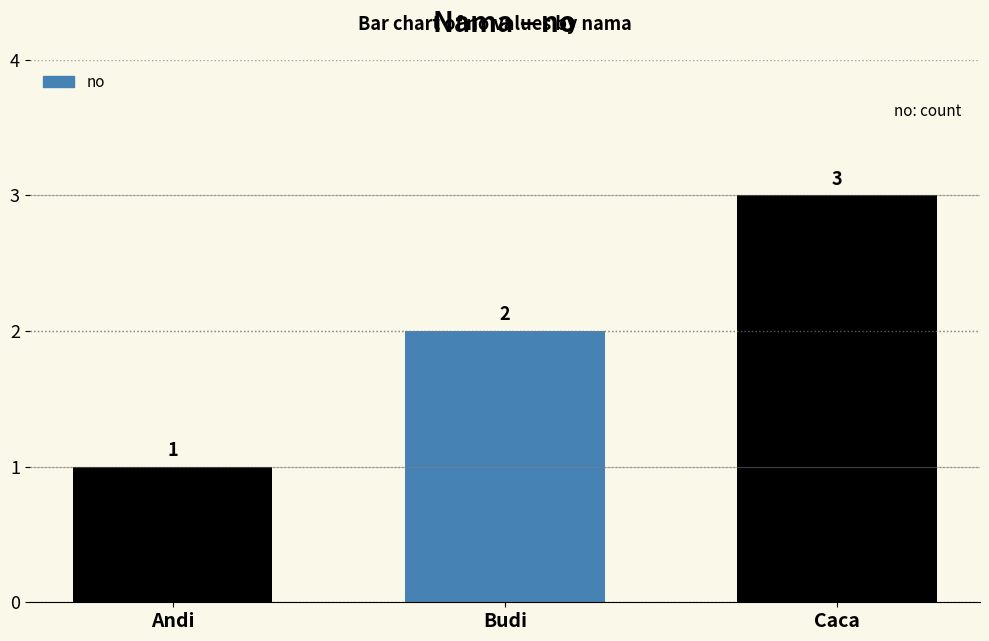

How many data points does each series have?

3